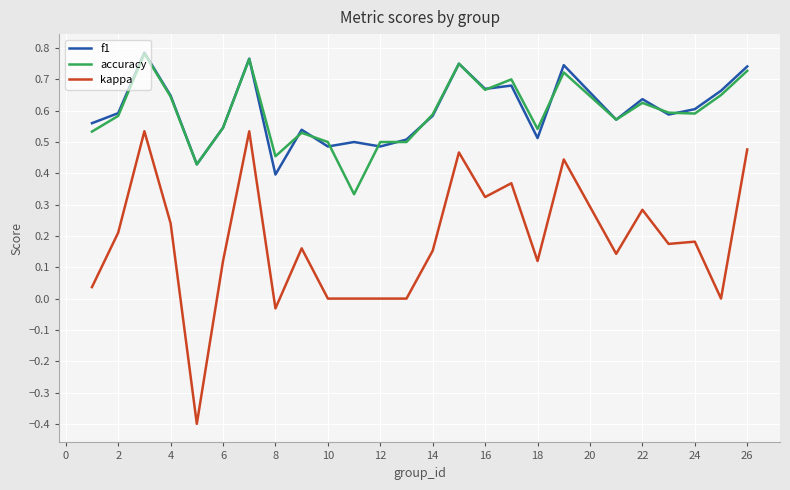

True or false: kappa and accuracy intersect in this chart.

False